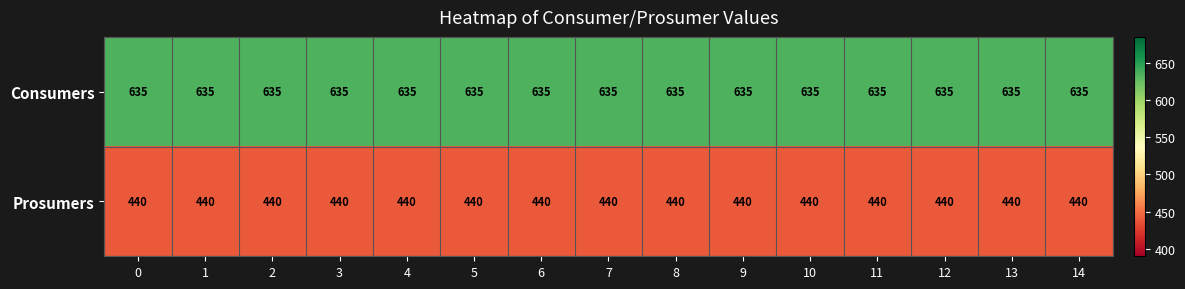

At 8, list the series in order from smallest to largest.

Prosumers, Consumers